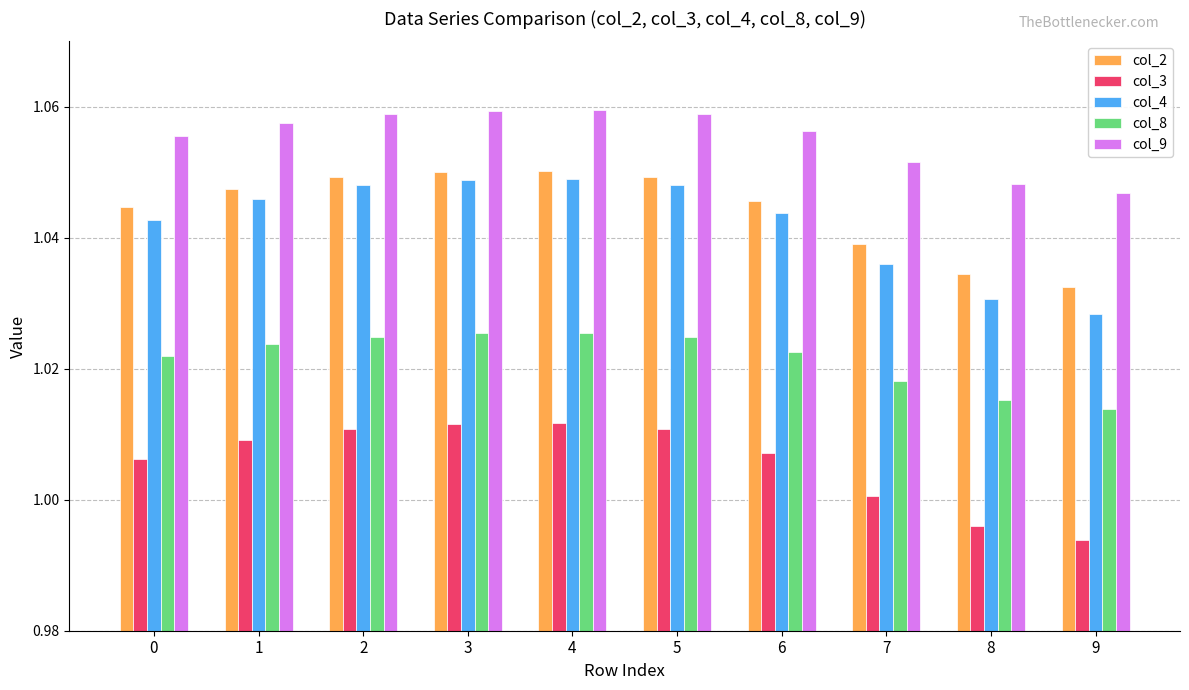

What is the total value across all series at 3?

5.2